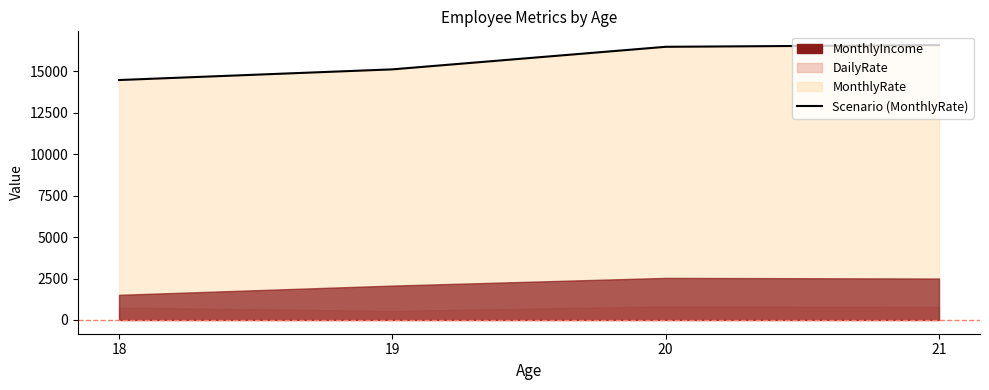

Count the number of categories in the chart.

4